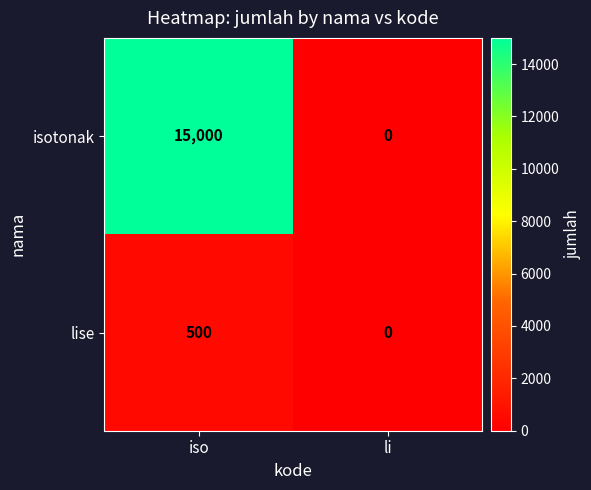

Is the value of lise at iso greater than the value of isotonak at iso?

No